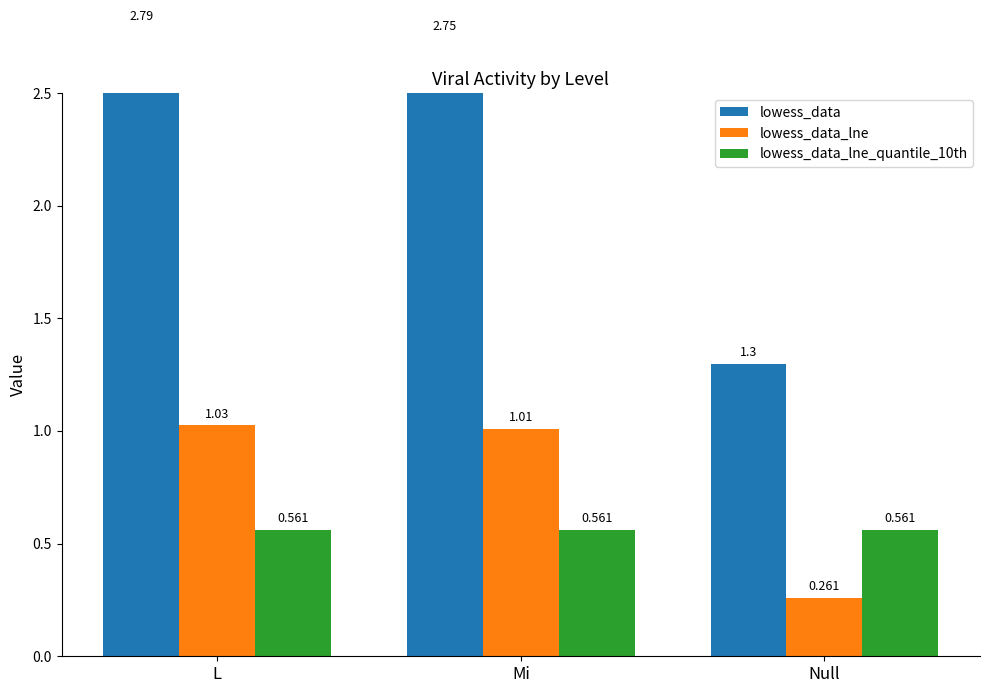

What is the difference between the second highest and minimum values in the lowess_data_lne series?

0.7